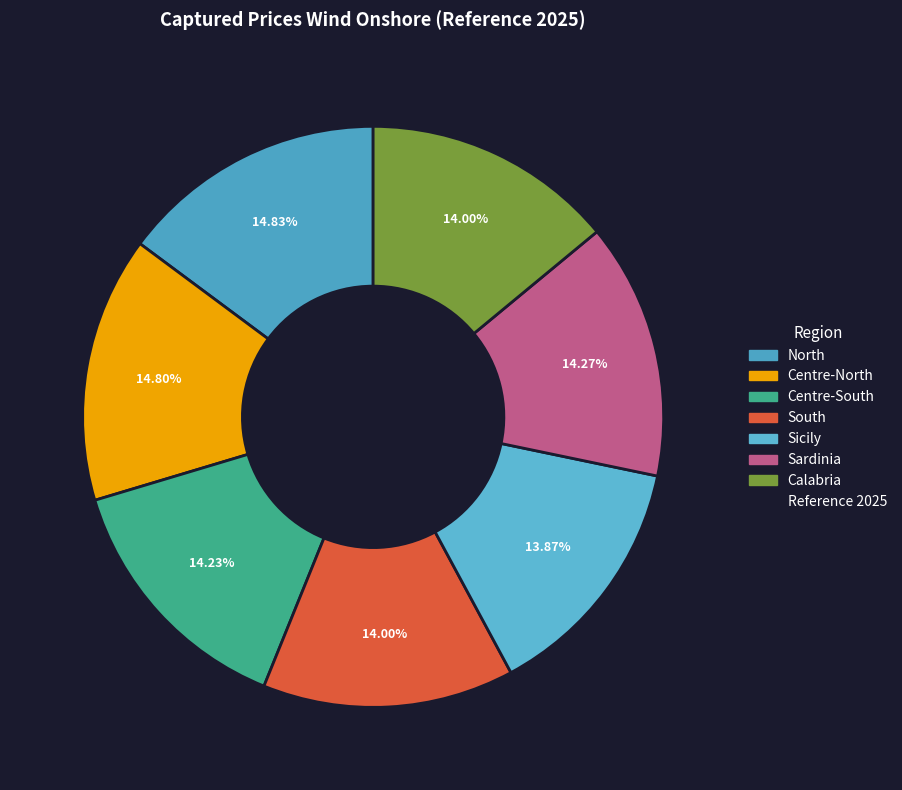

How many slices are in this pie chart?

7